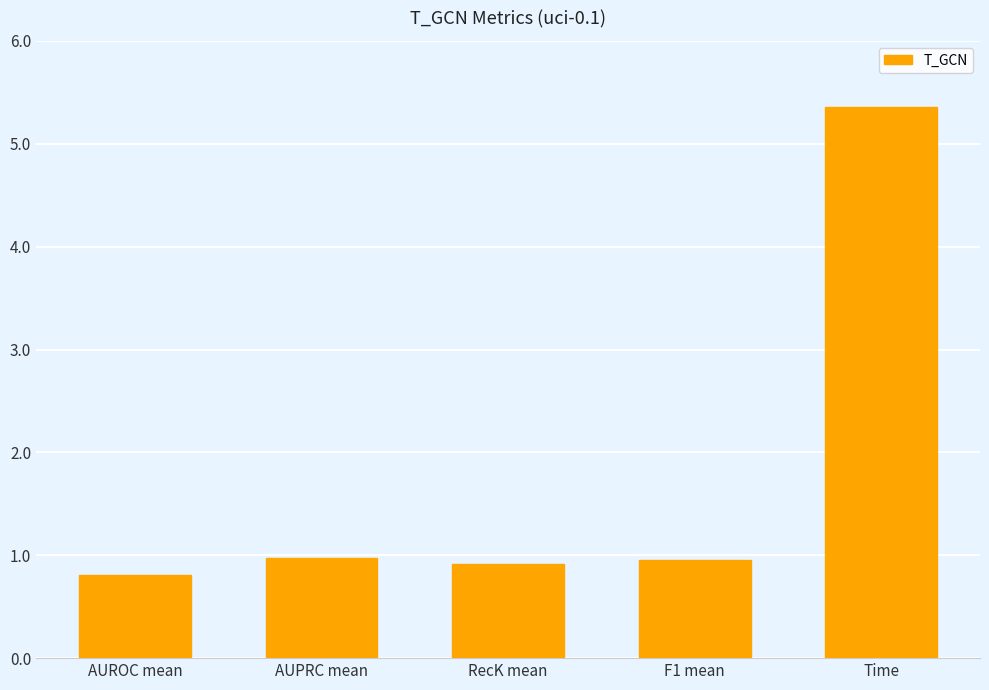

What is the label of the 5th bar from the left?

Time